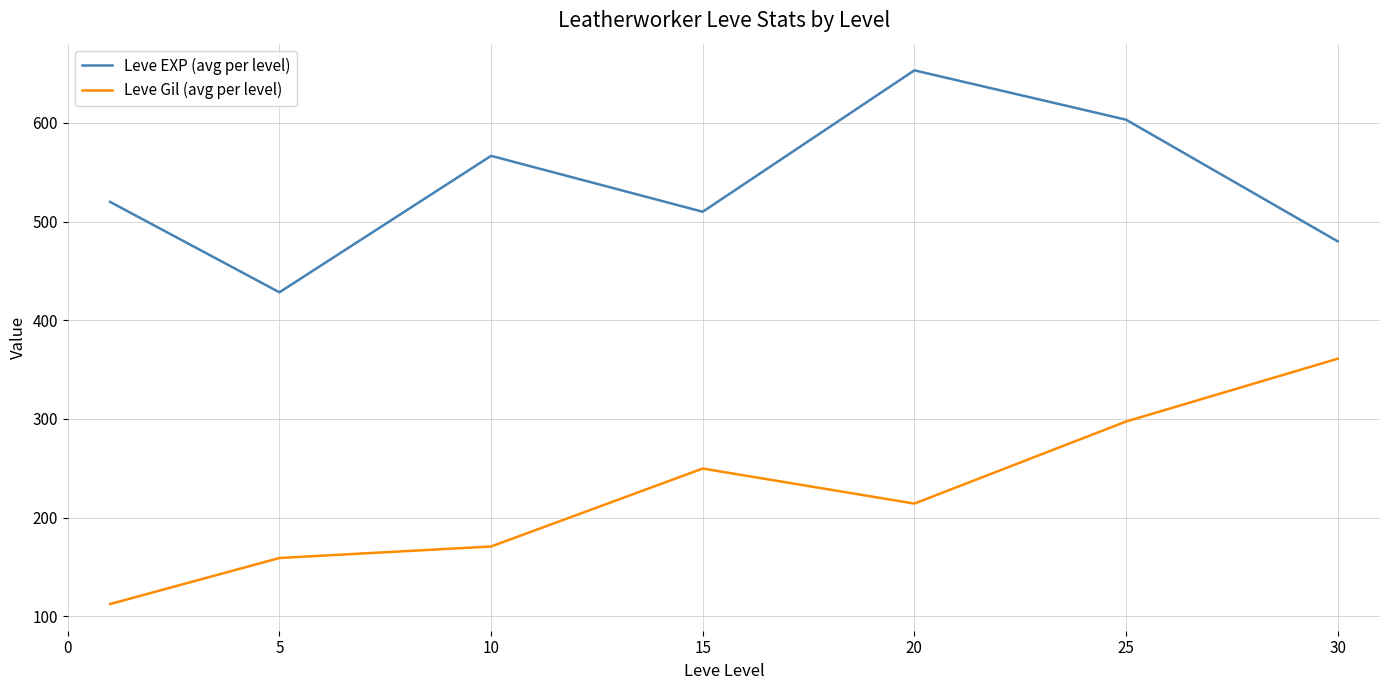

Which series has the largest total across all categories?

Leve EXP (avg per level)